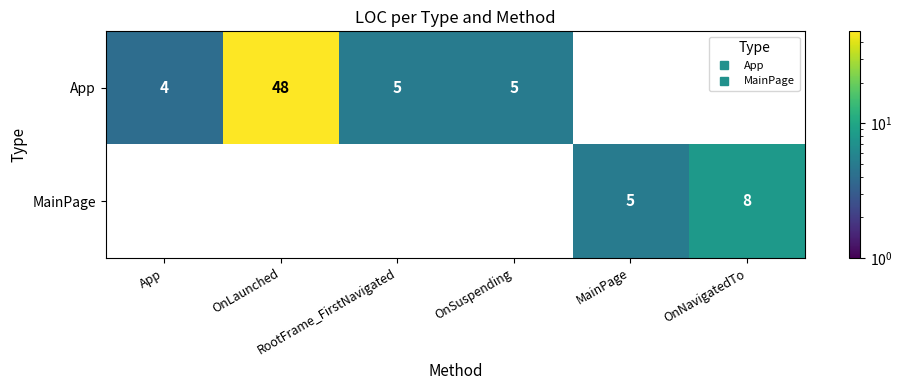

How many data points does each series have?

6